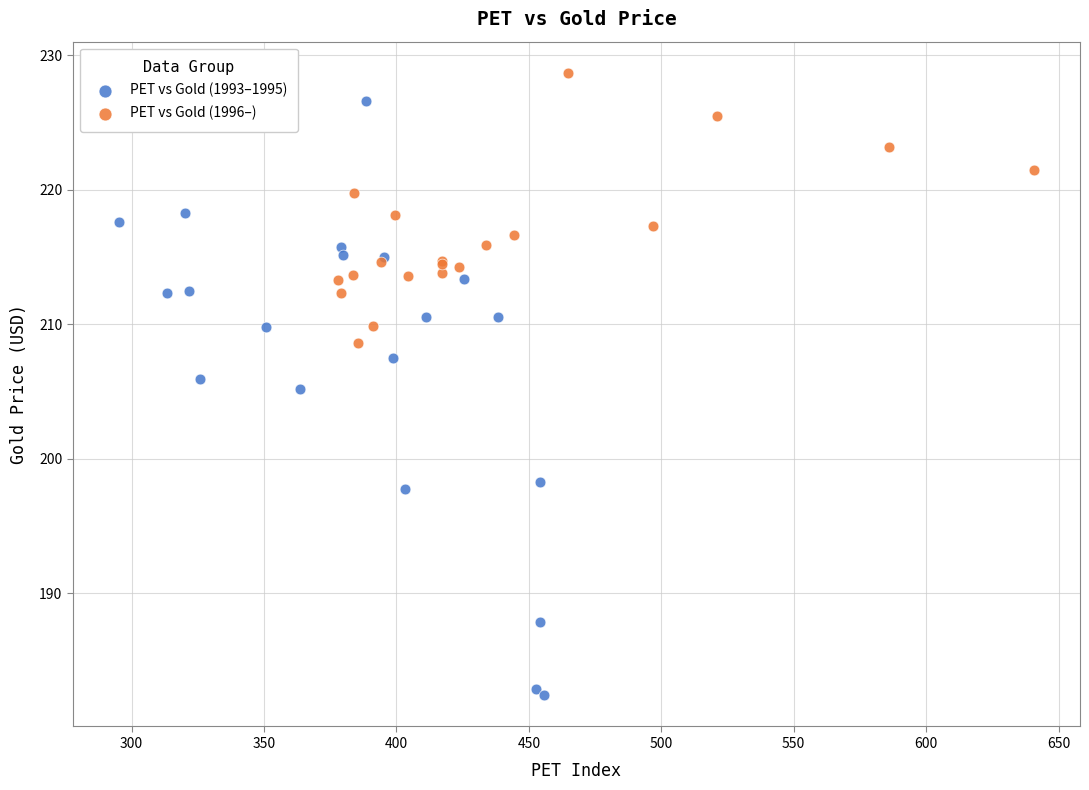

Which series contains the highest Y value?

PET vs Gold (1996–)